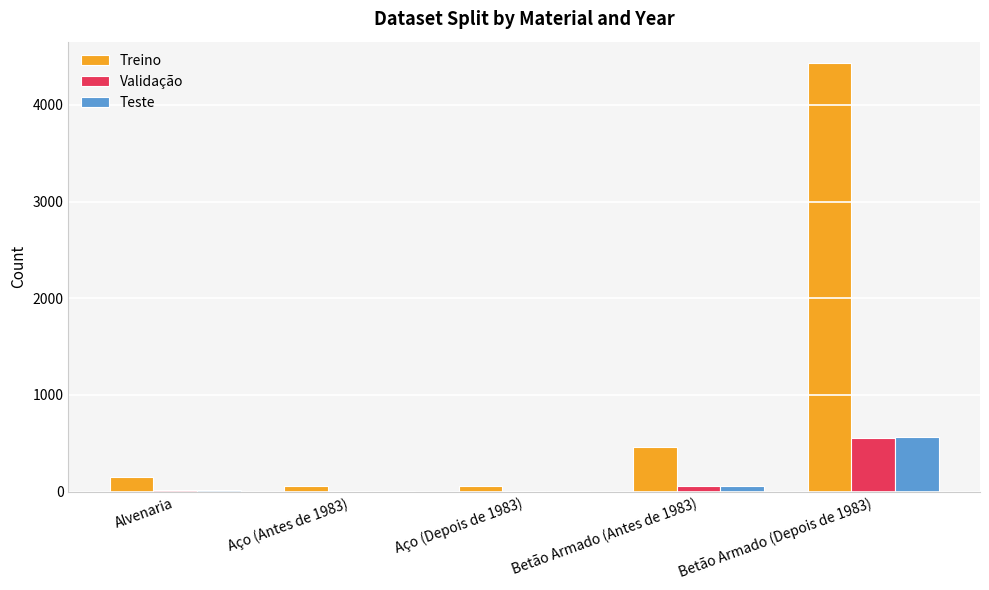

What is the greatest value displayed?

4432